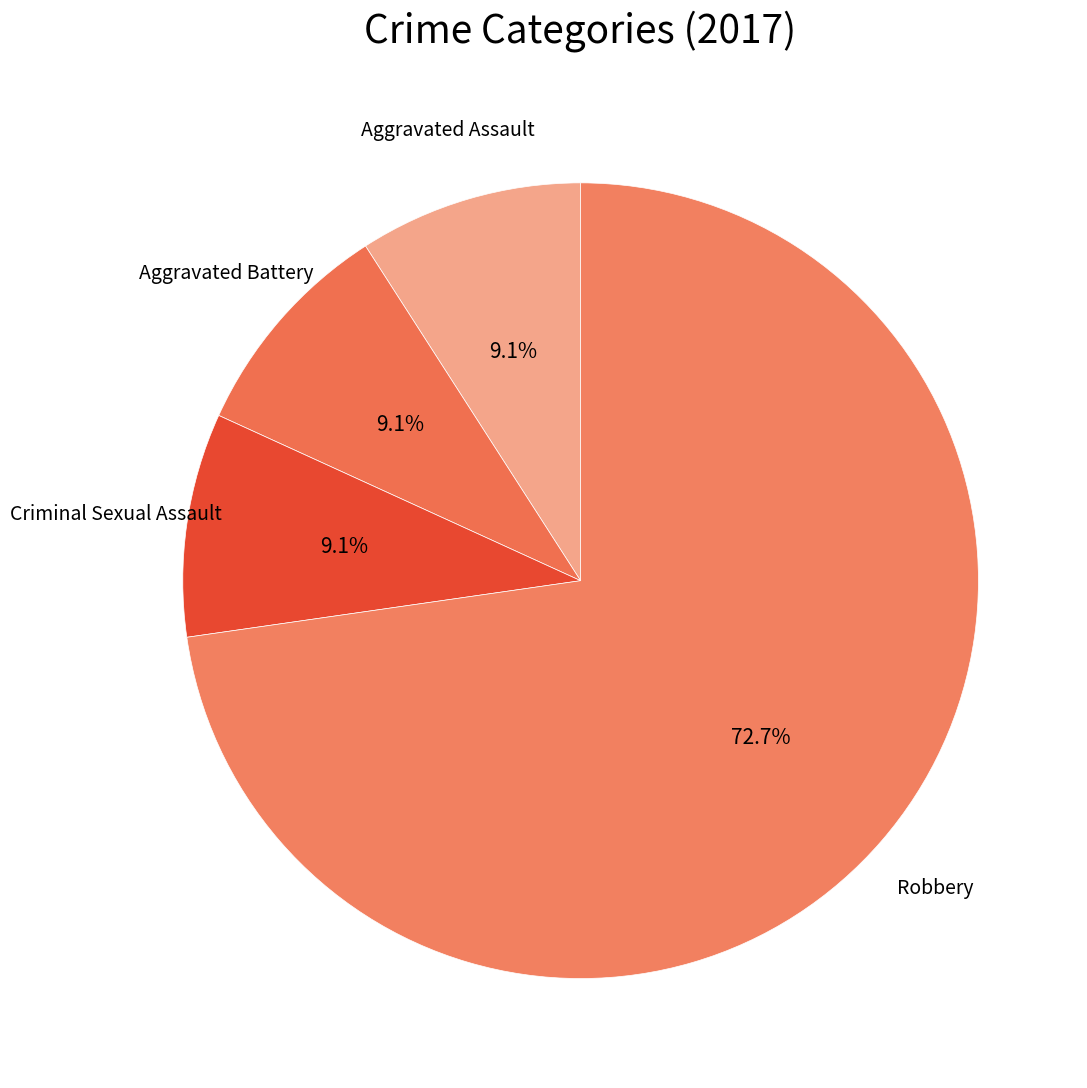

Combined, what portion of the pie is Robbery and Aggravated Assault?

81.8%